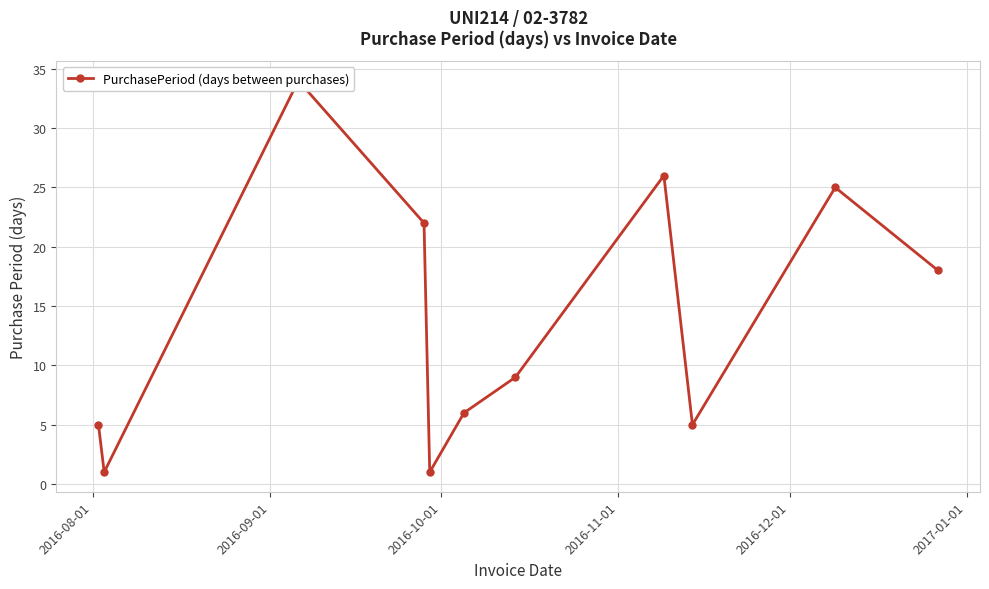

What is the difference between the maximum and minimum values?

33